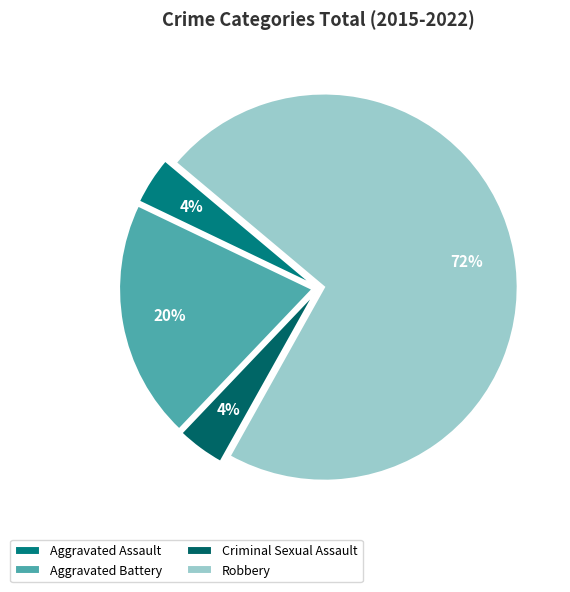

Is there a majority slice in this chart?

Yes